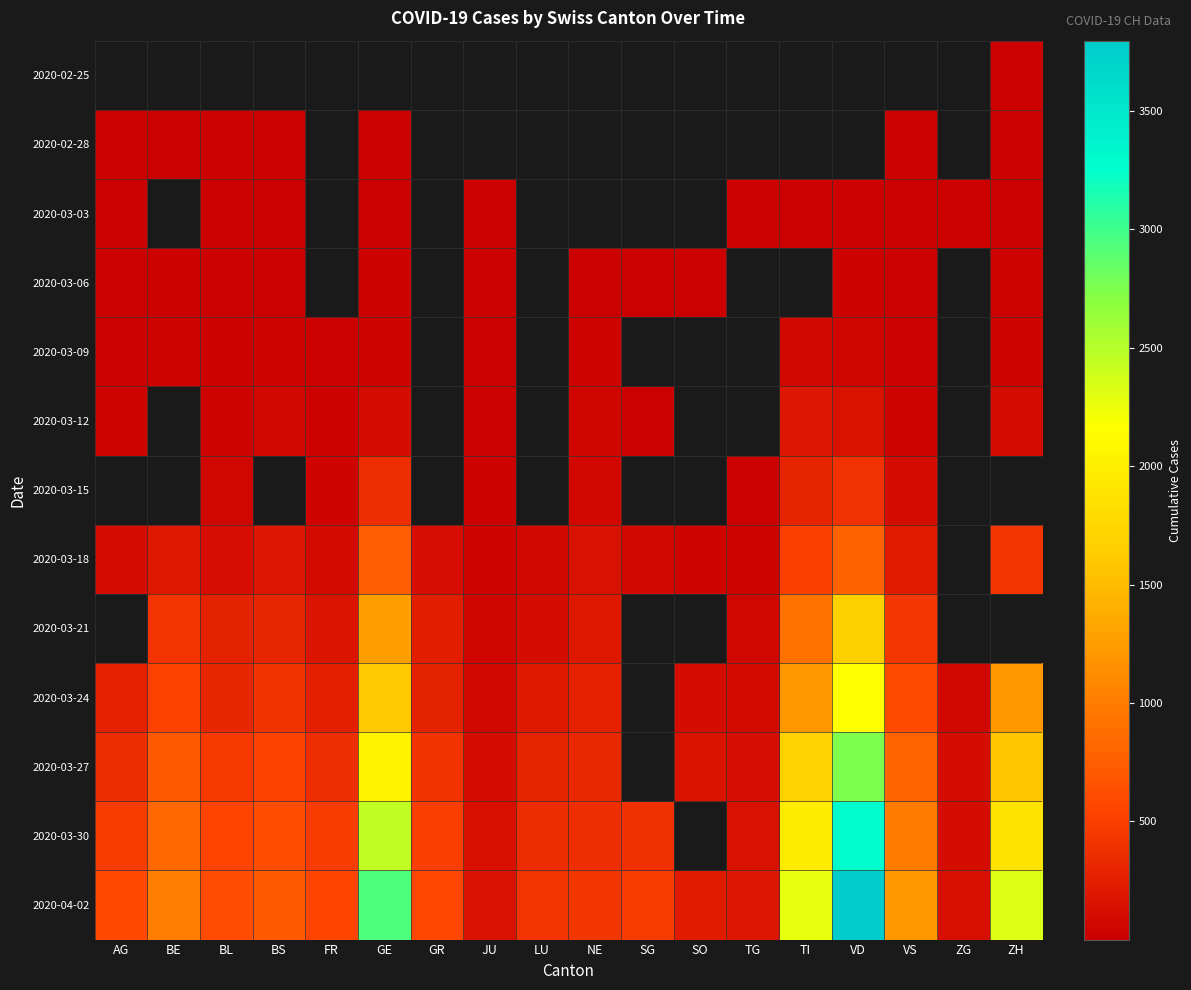

How many categories are shown in the chart?

18